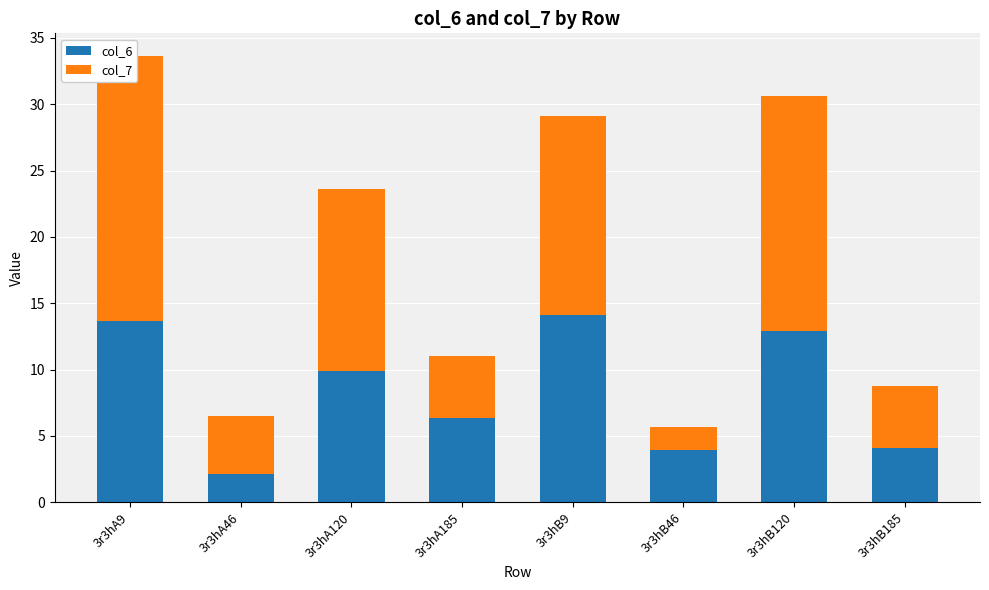

At which label does col_6 reach its peak?

3r3hB9